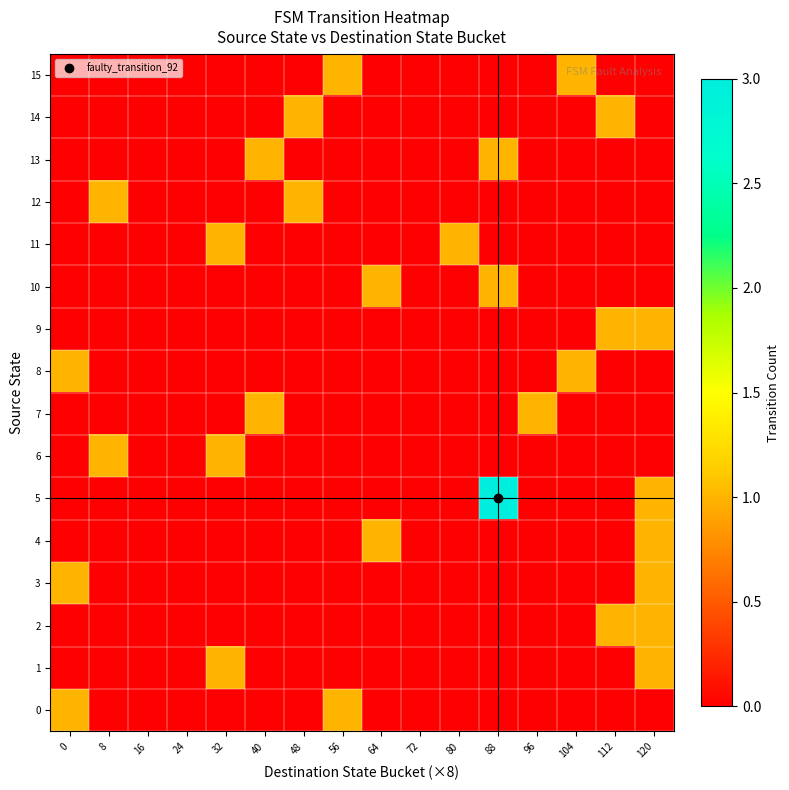

At which category is the sum across all series the highest?

120